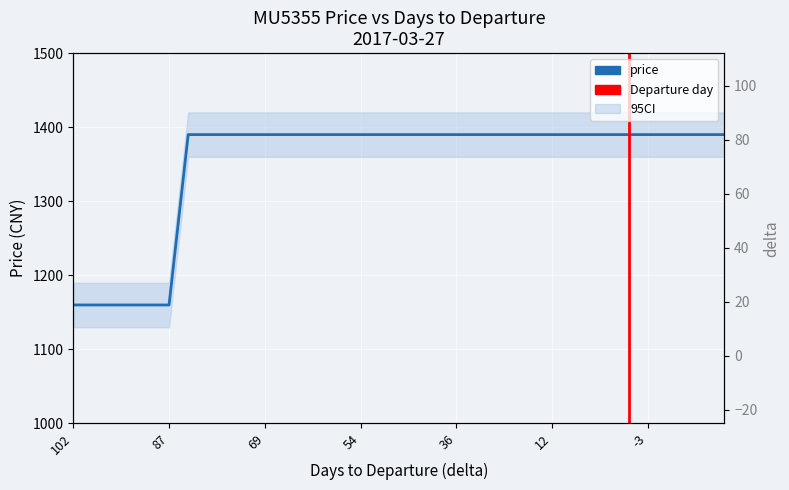

Rank the categories by value from highest to lowest.

84, 81, 78, 75, 69, 66, 63, 60, 57, 54, 51, 48, 45, 42, 36, 33, 30, 27, 15, 12, 9, 6, 3, 0, -3, -6, -9, -12, -15, 102, 99, 96, 93, 90, 87